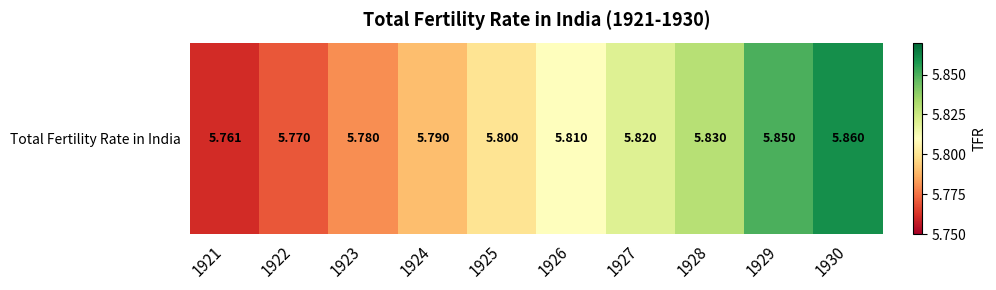

The chart shows a value of 10.0 at 1926. True or false?

False